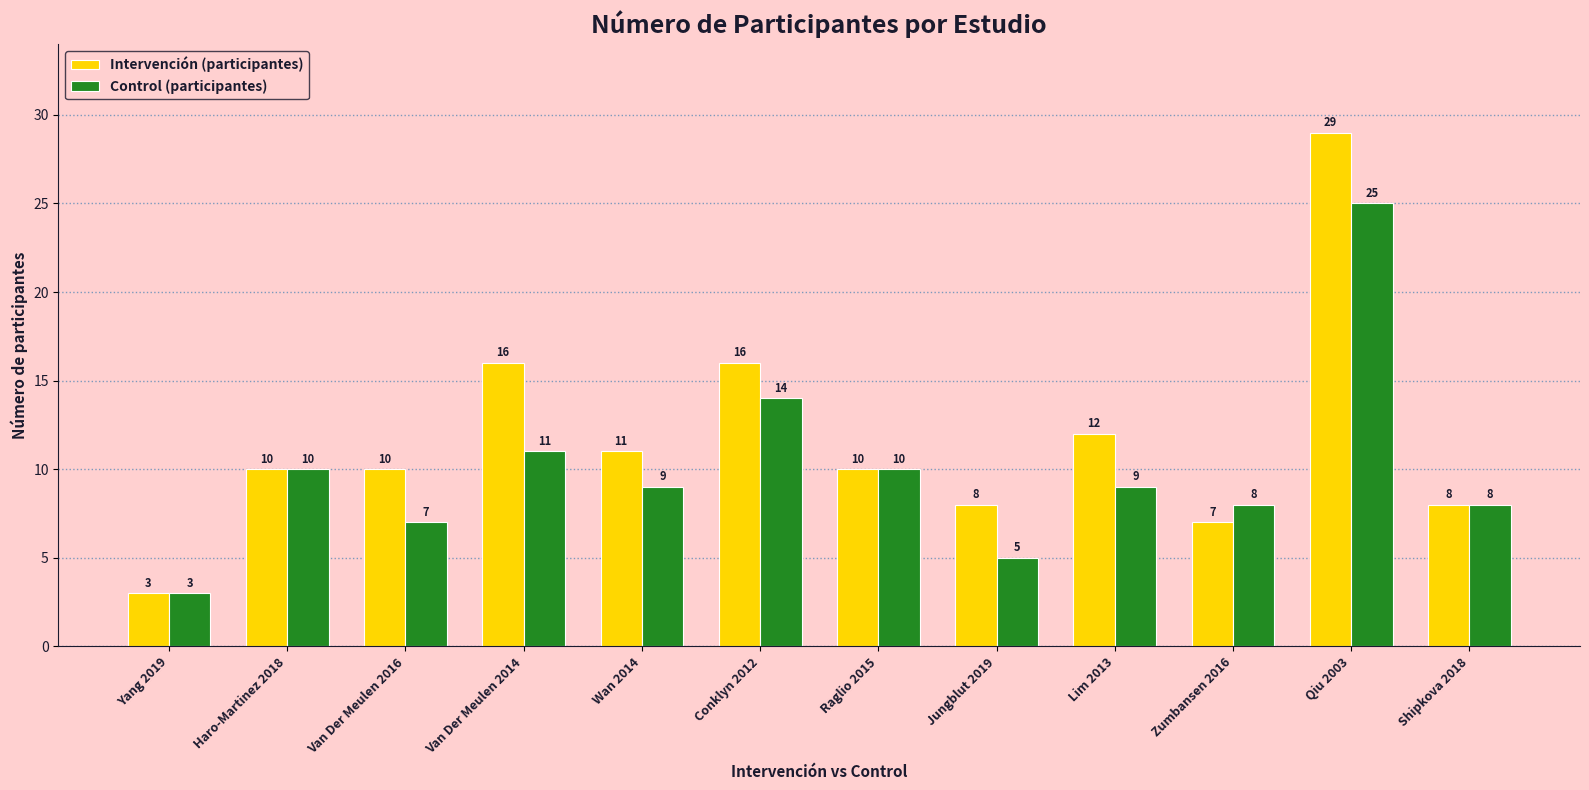

Which series changed the most between Zumbansen 2016 and Shipkova 2018?

Intervención (participantes)